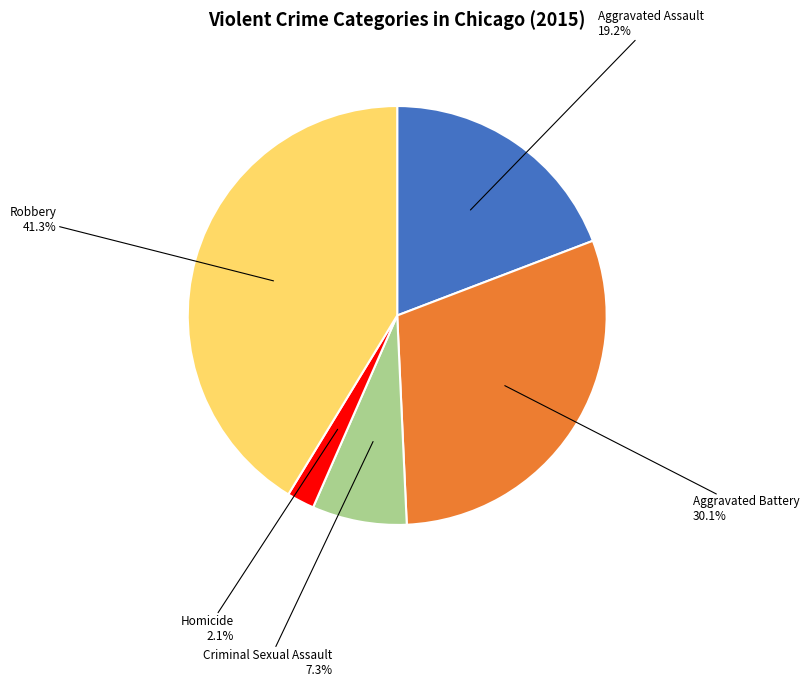

The Homicide slice represents 2% of the pie. True or false?

True